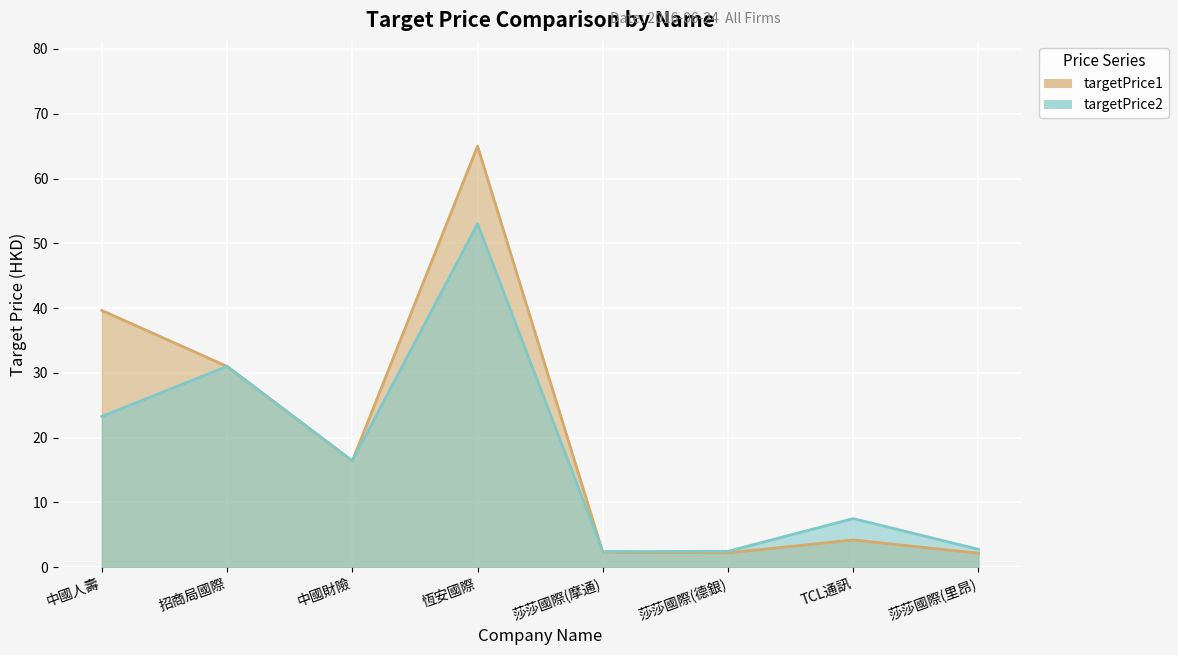

What is the sum of the targetPrice2 values at 莎莎國際(德銀) and 恆安國際?

55.5